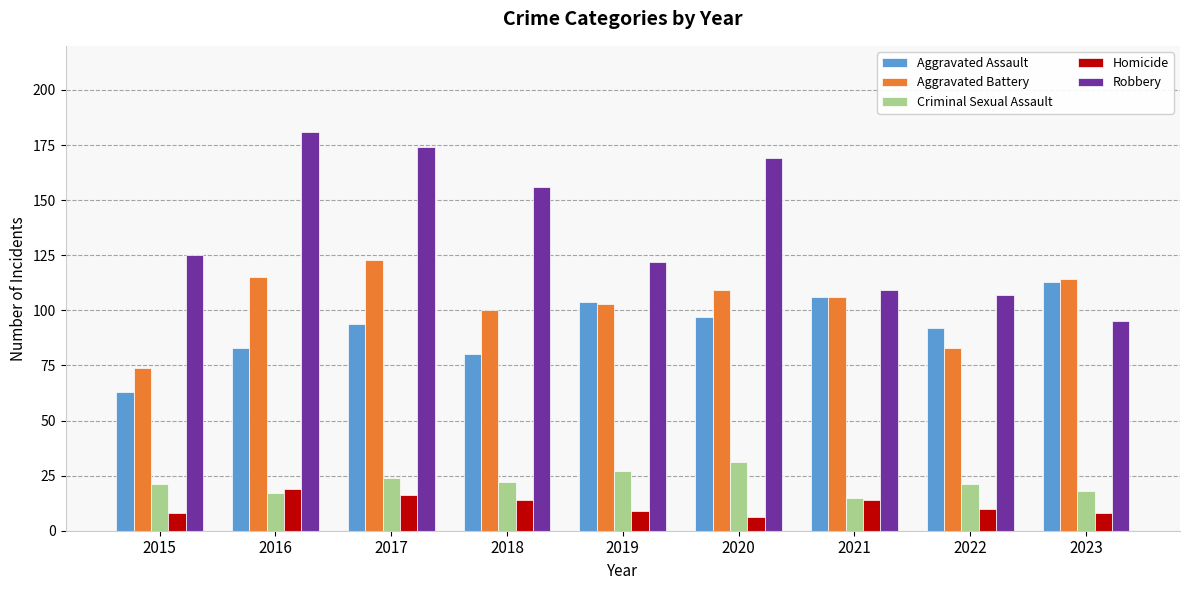

What is the sum of all Robbery values?

1238